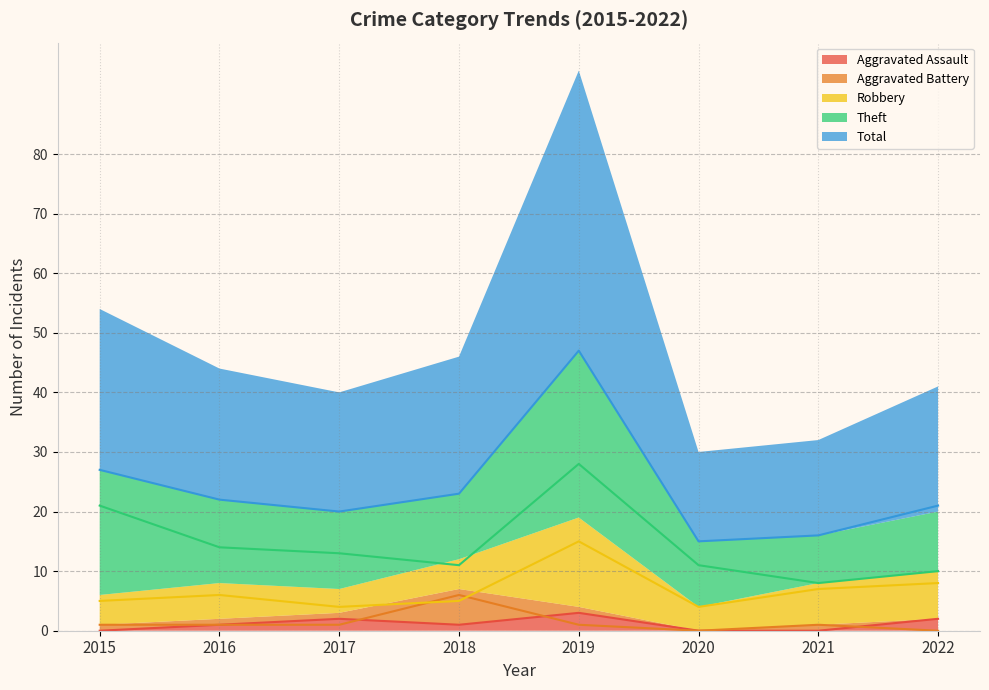

The value of Theft at 2017 is 7. True or false?

False